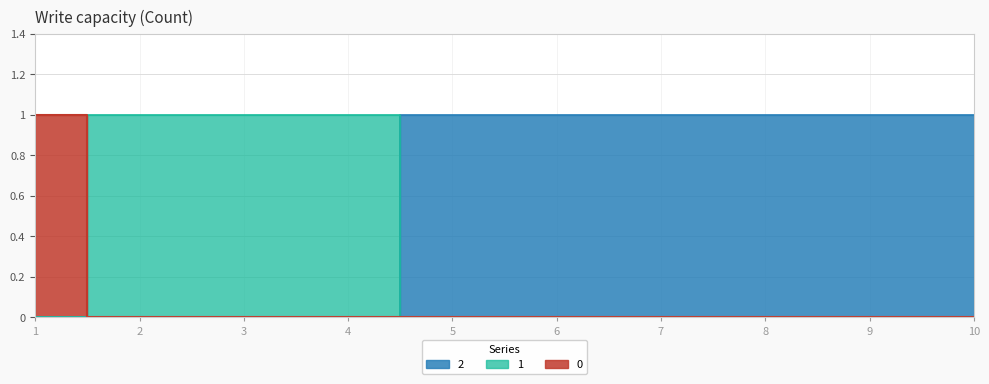

List the series in order of their peak value, highest first.

0, 1, 2